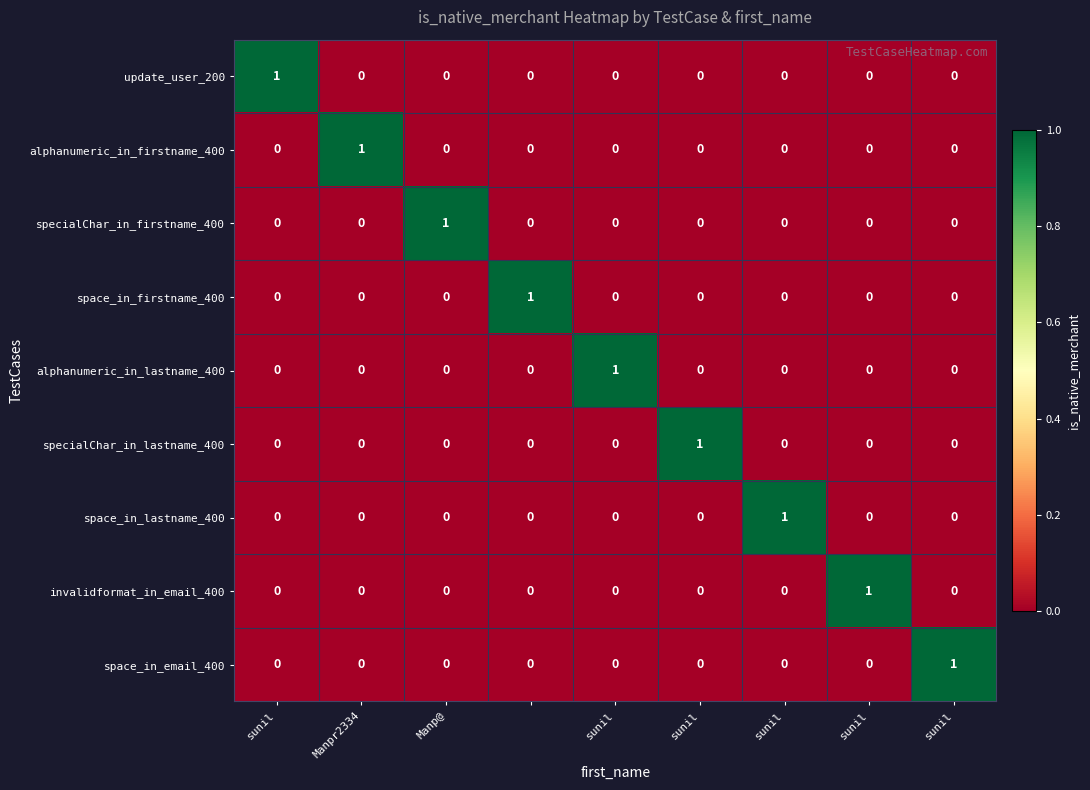

How many invalidformat_in_email_400 values are between 0 and 1?

9